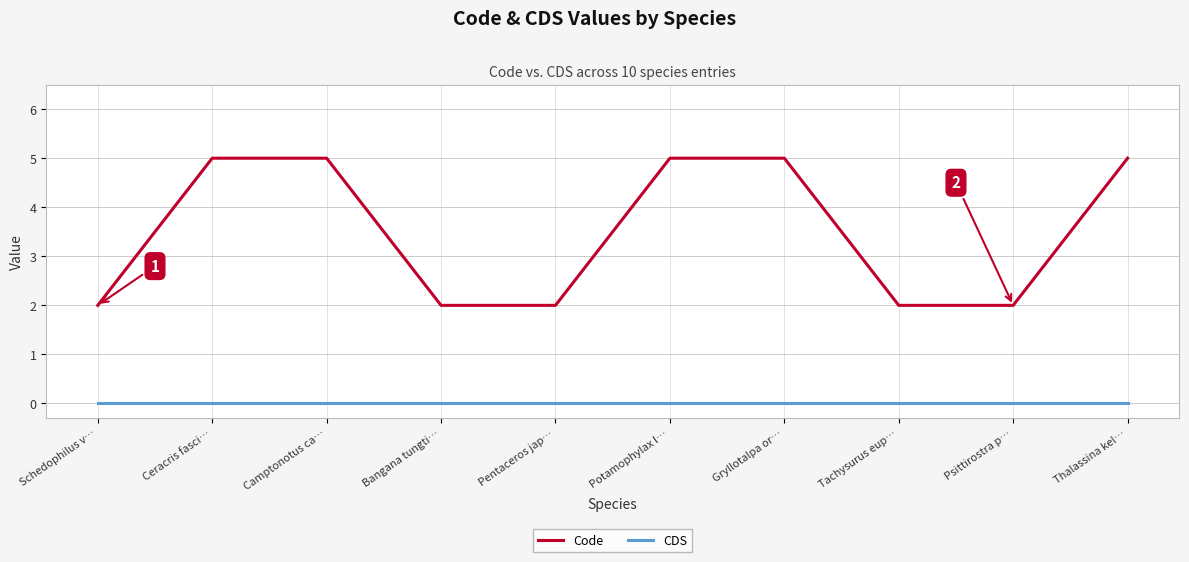

What is the sum of the Code values at Psittirostra p… and Pentaceros jap…?

4